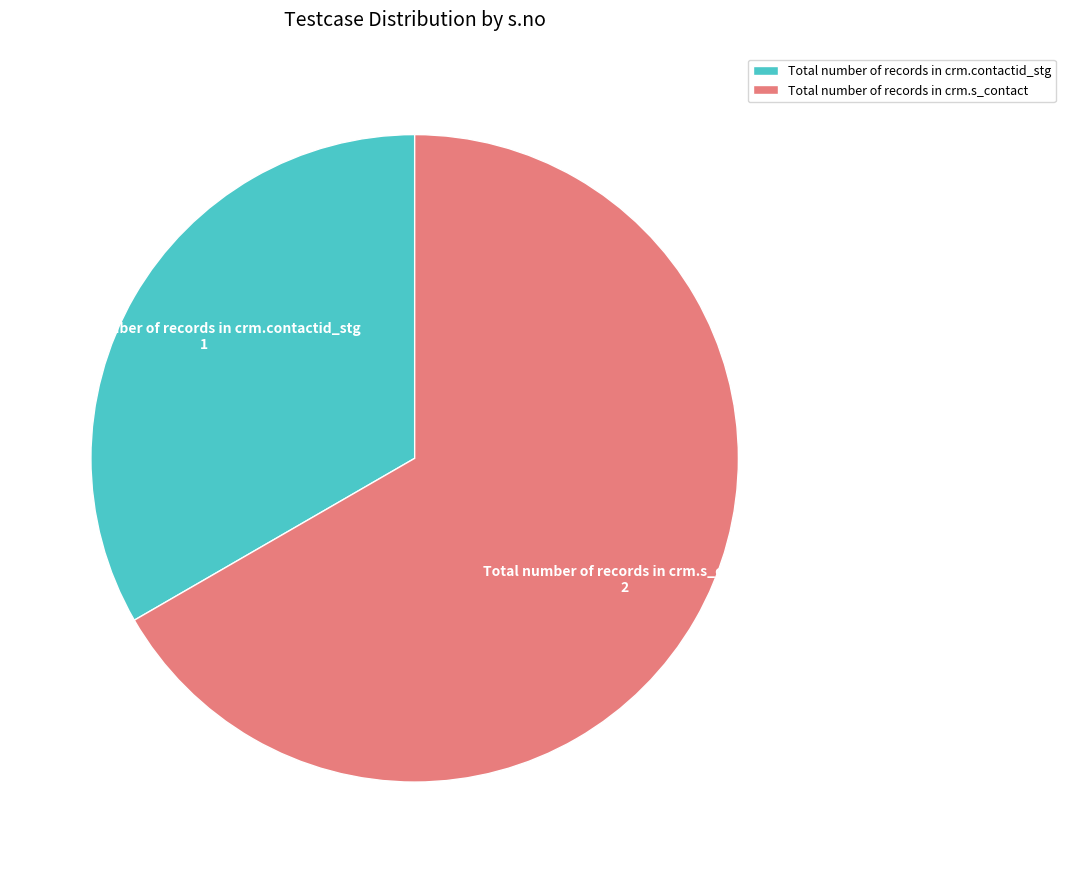

Which category has the biggest portion of the pie?

Total number of records in crm.s_contact